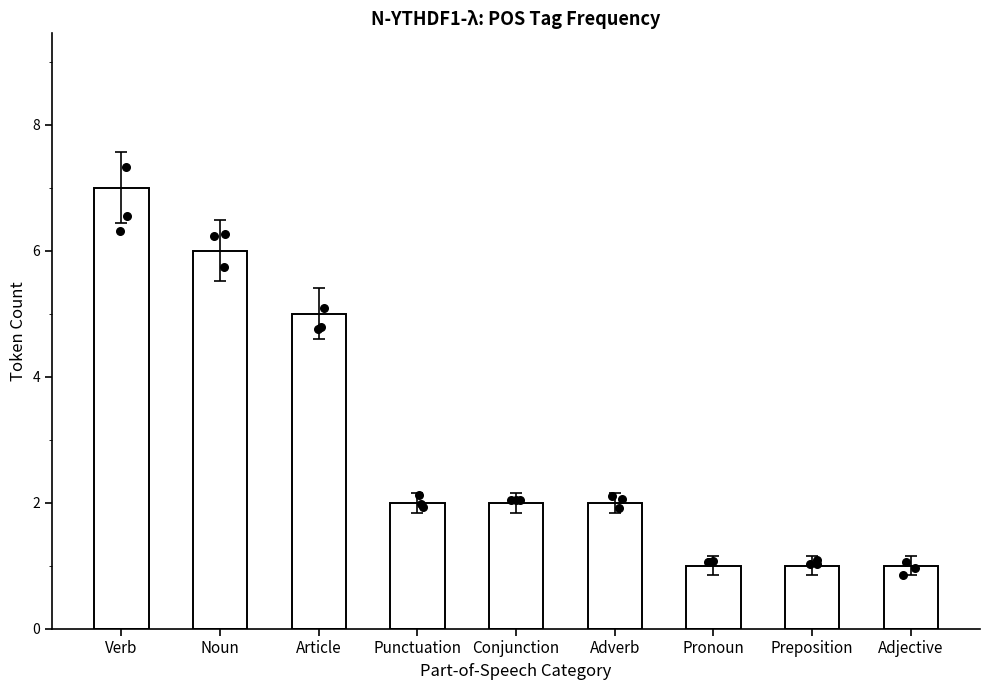

Between Adverb and Preposition, which is larger?

Adverb